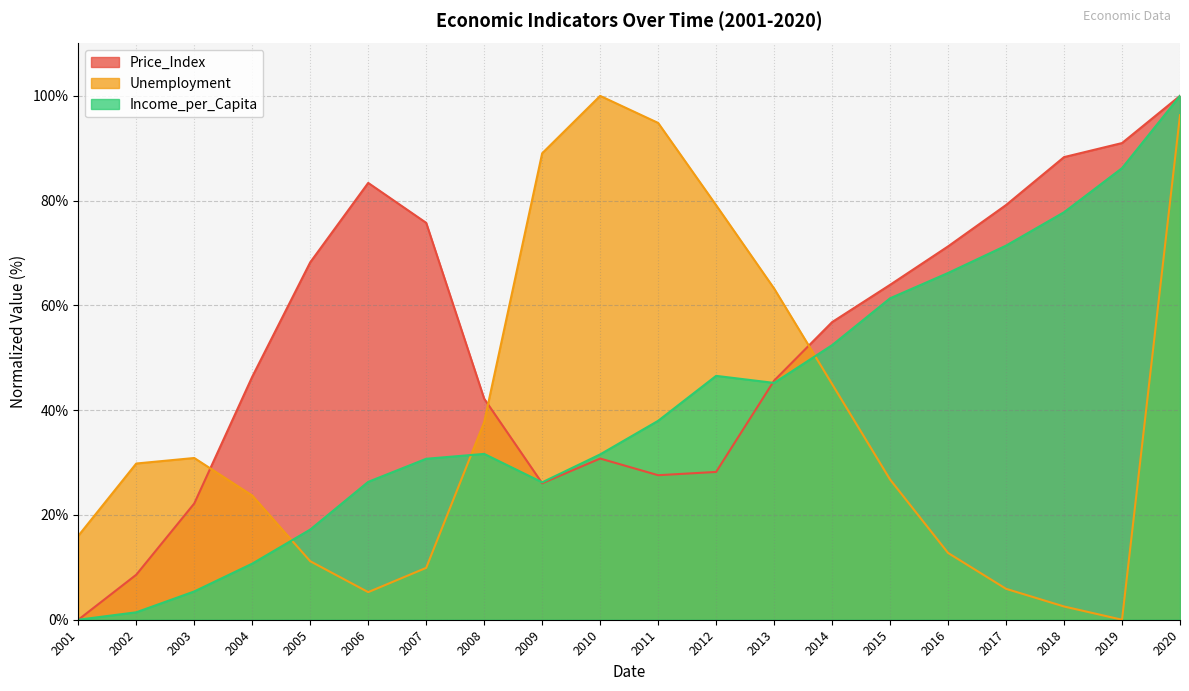

Where does the Unemployment series first go above 29?

2002